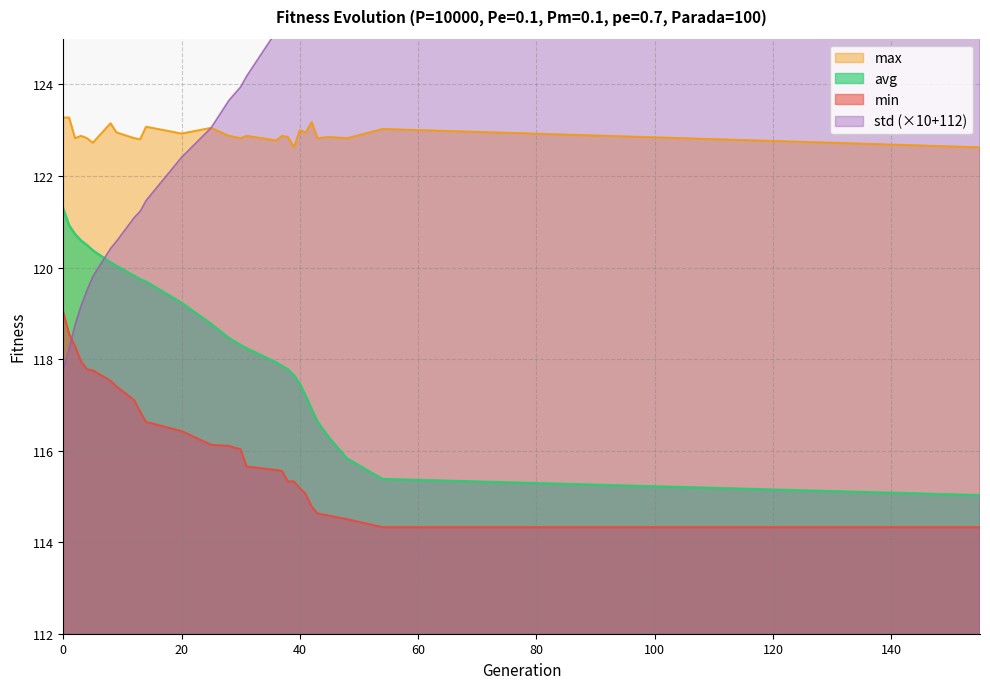

At 39, list the series in order from largest to smallest.

std, max, avg, min